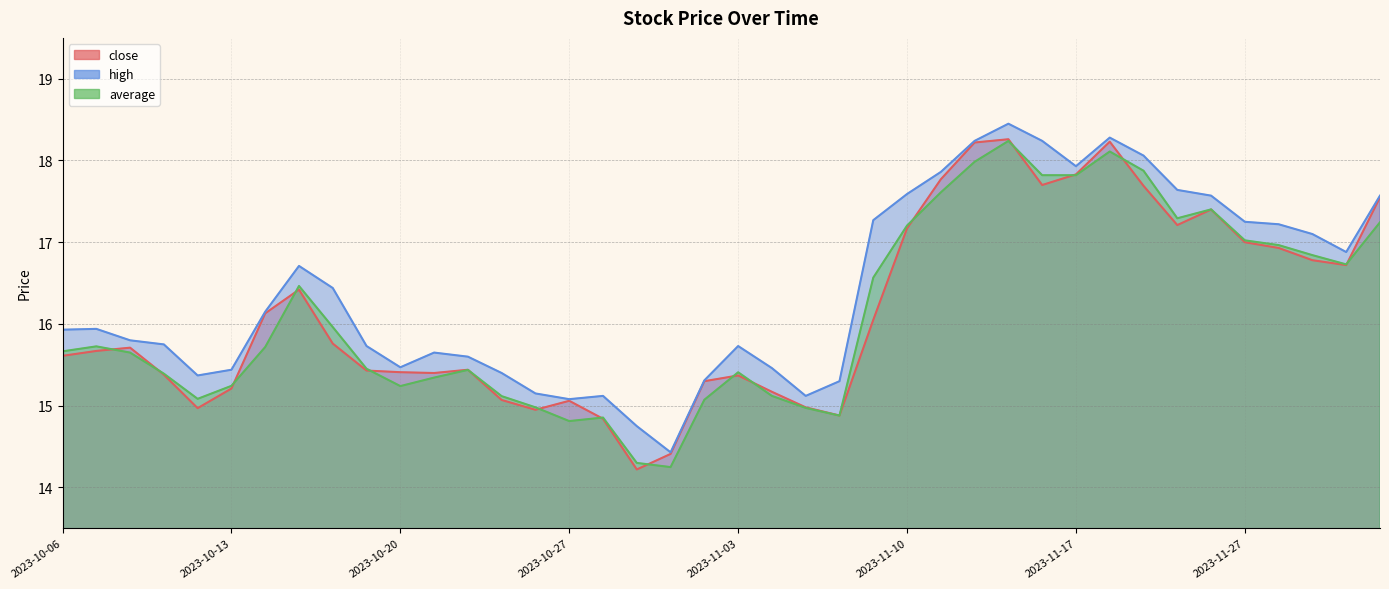

What is the value of the high point at the 31st from the left?

17.9